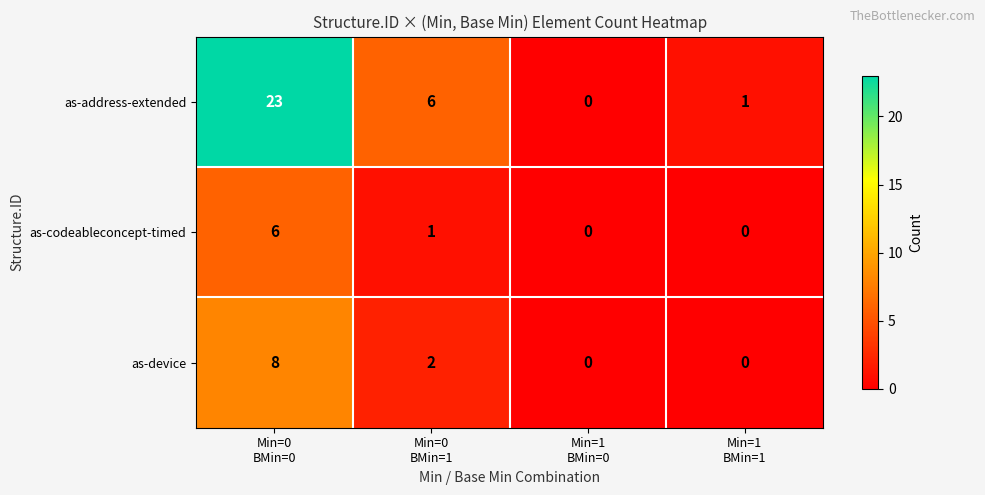

What is the maximum value shown in the chart?

23